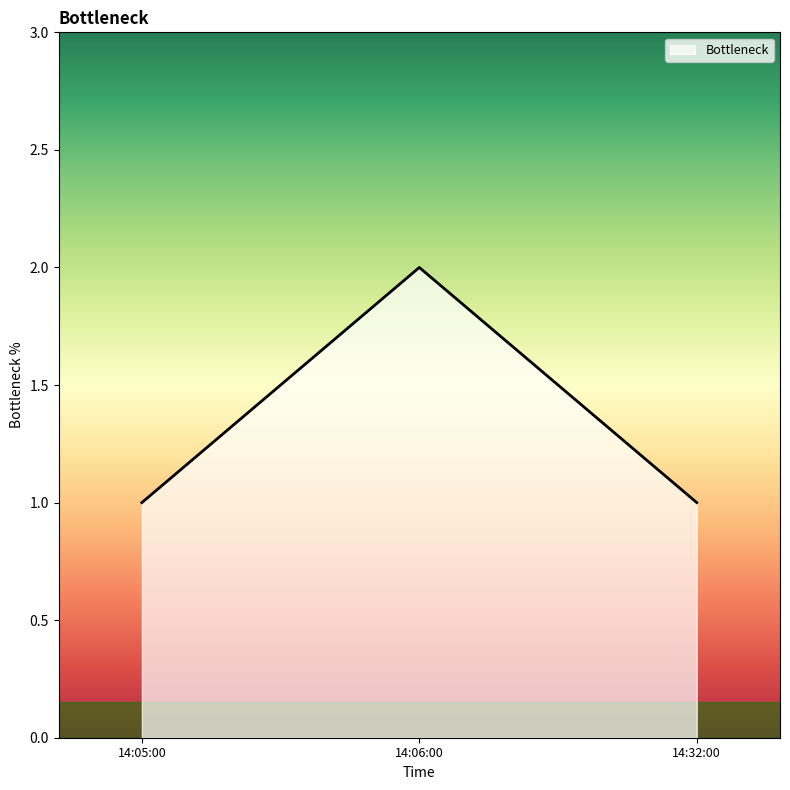

What is the ratio of the value at 14:05:00 to the value at 14:32:00?

1.0